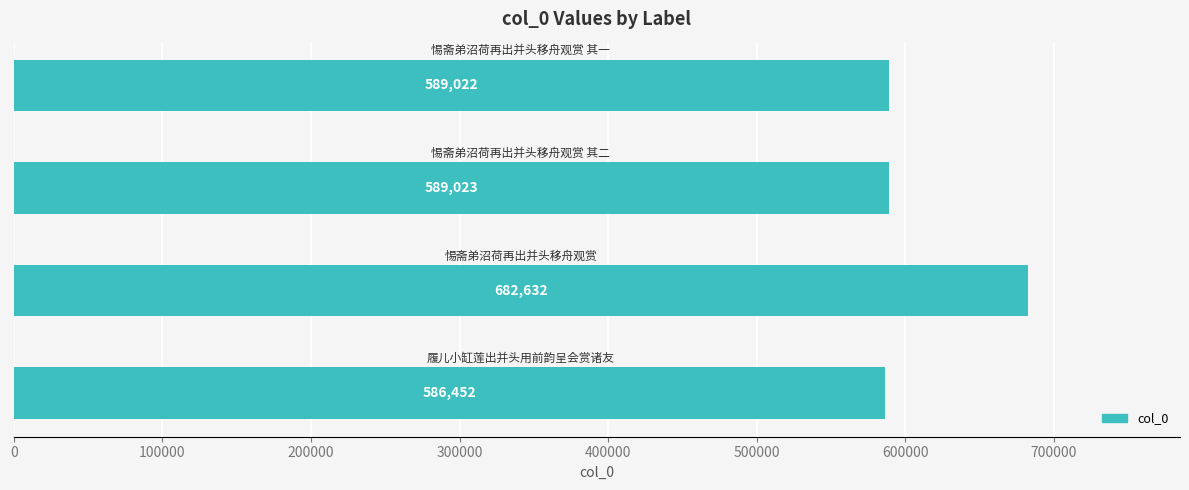

What is the minimum value shown in the chart?

586452